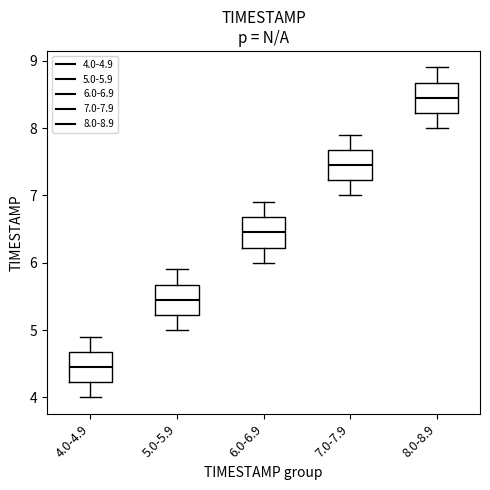

Reading left to right, transcribe this box plot: for each box, give where its median line is, the range the box spans, and where its two whiskers end, as read against the y-axis. The values are not printed on the chart, so give them approximately, as read against the axis.

4.0-4.9: median 4.5, box 4.2 to 4.7, whiskers 4.0 to 4.9
5.0-5.9: median 5.5, box 5.2 to 5.7, whiskers 5.0 to 5.9
6.0-6.9: median 6.5, box 6.2 to 6.7, whiskers 6.0 to 6.9
7.0-7.9: median 7.5, box 7.2 to 7.7, whiskers 7.0 to 7.9
8.0-8.9: median 8.5, box 8.2 to 8.7, whiskers 8.0 to 8.9